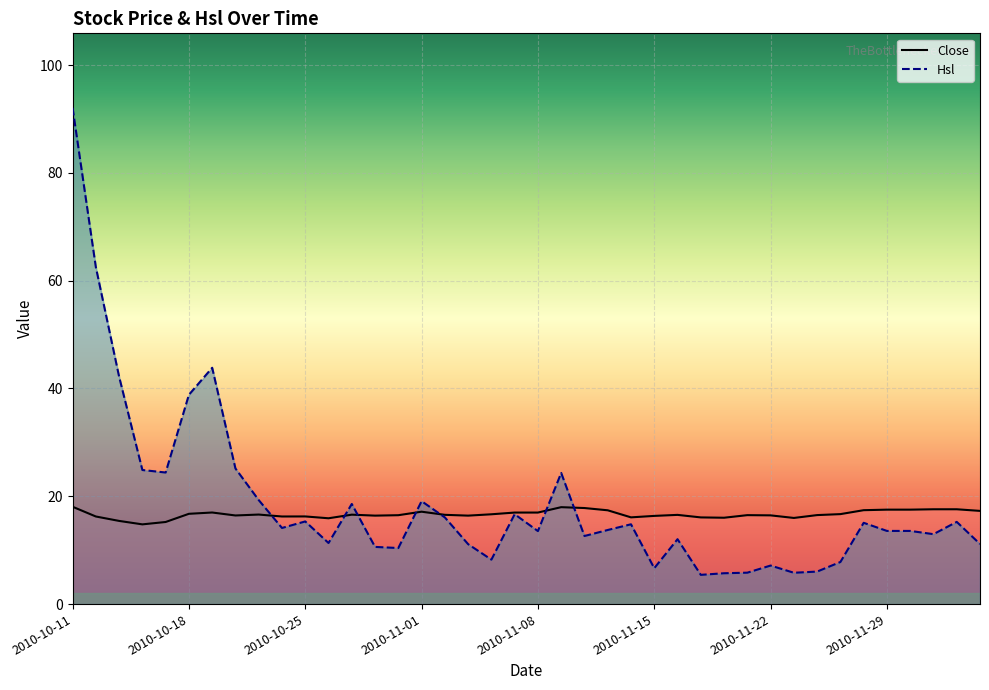

What are all the series names shown in the legend?

Close, Hsl